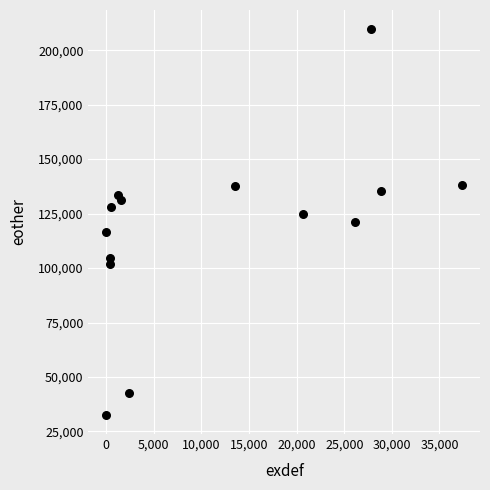

What is the range of Y values (max minus min)?

176911